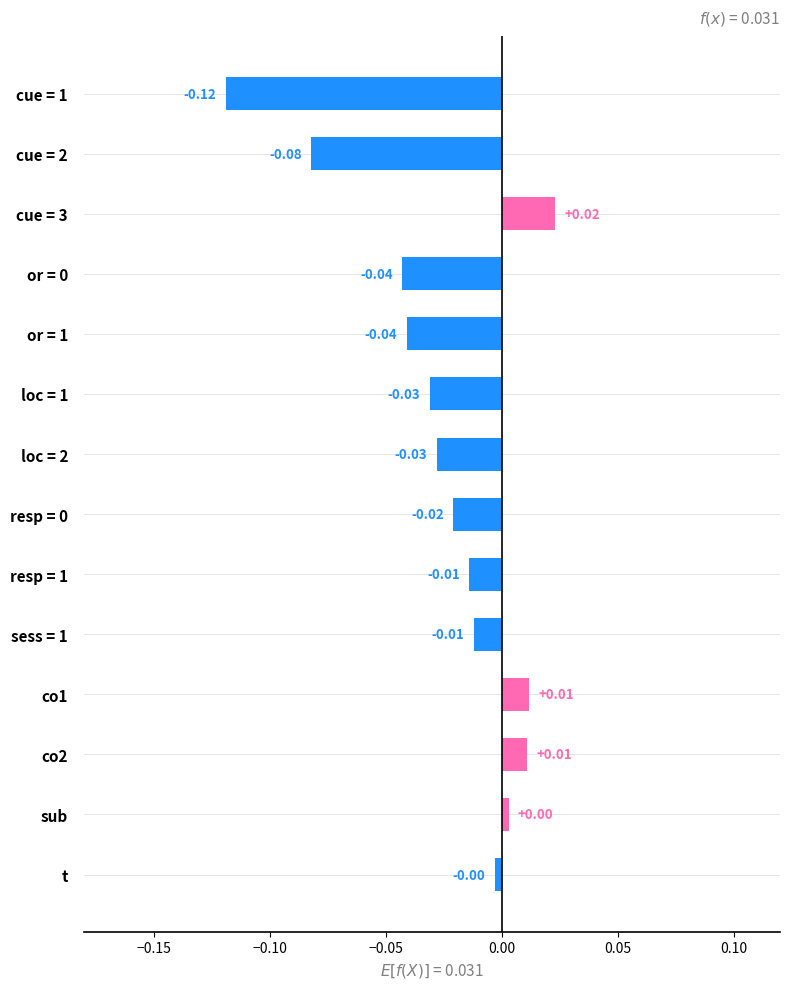

Which has a higher value, cue = 3 or sess = 1?

cue = 3